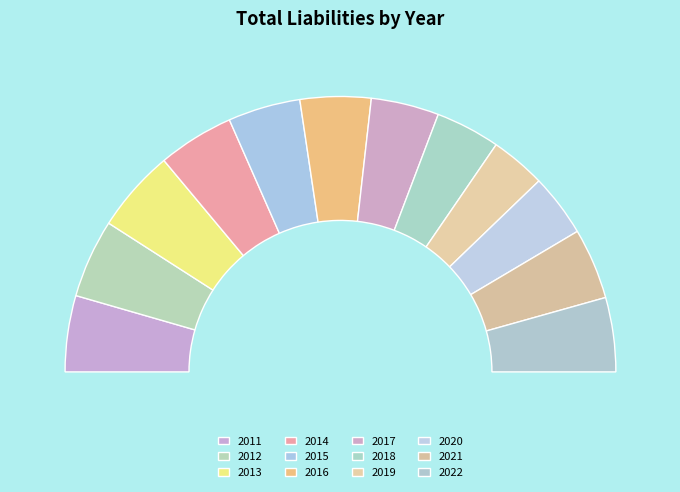

Rank the categories by value from highest to lowest.

2013, 2012, 2011, 2014, 2022, 2015, 2021, 2016, 2017, 2018, 2020, 2019